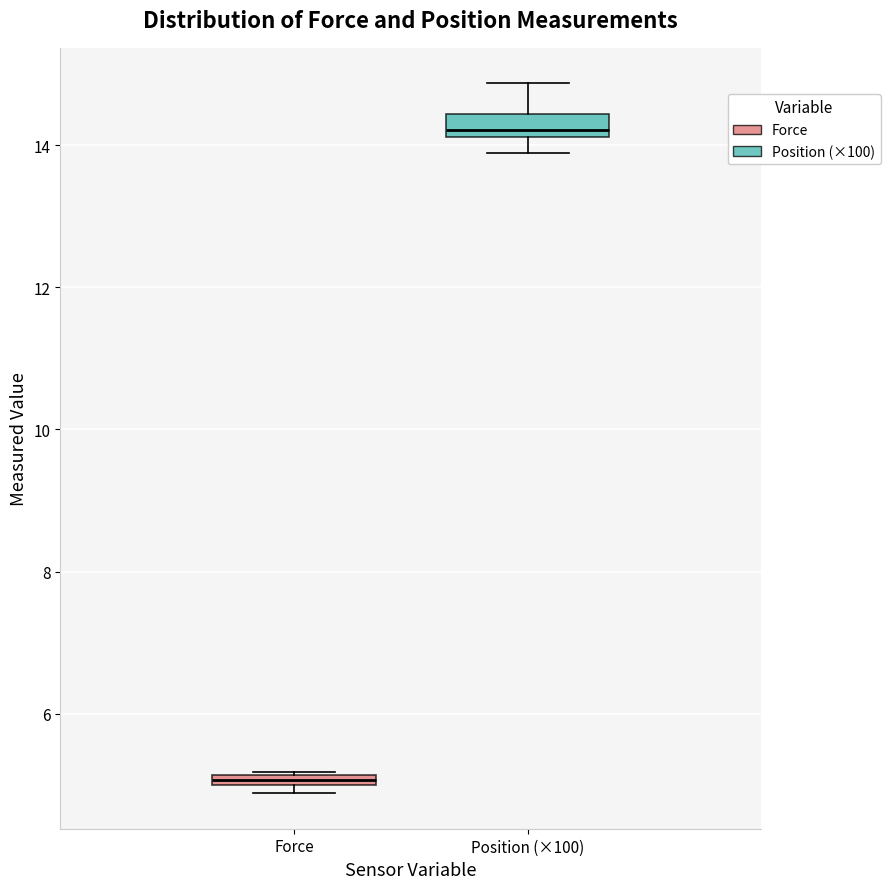

Where is the upper edge of the box for Force on the y-axis? The values are not printed on the chart, so give them approximately, as read against the axis.

5.2